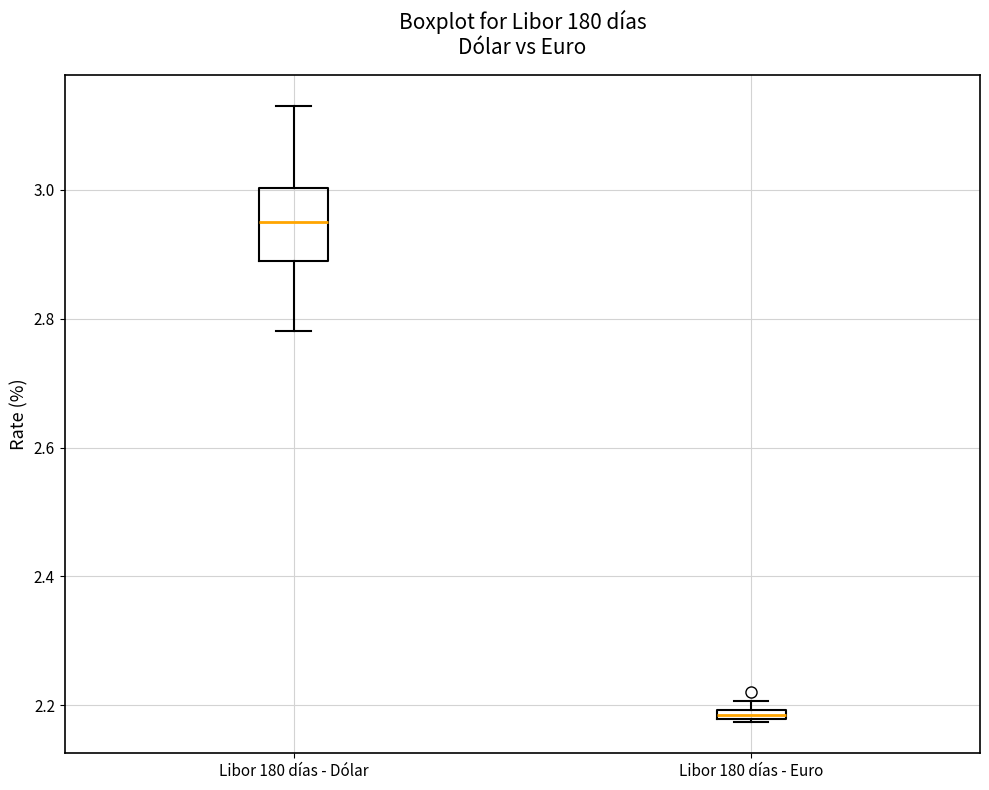

Comparing the boxes themselves (not the whiskers), which one is the tallest?

Libor 180 días - Dólar